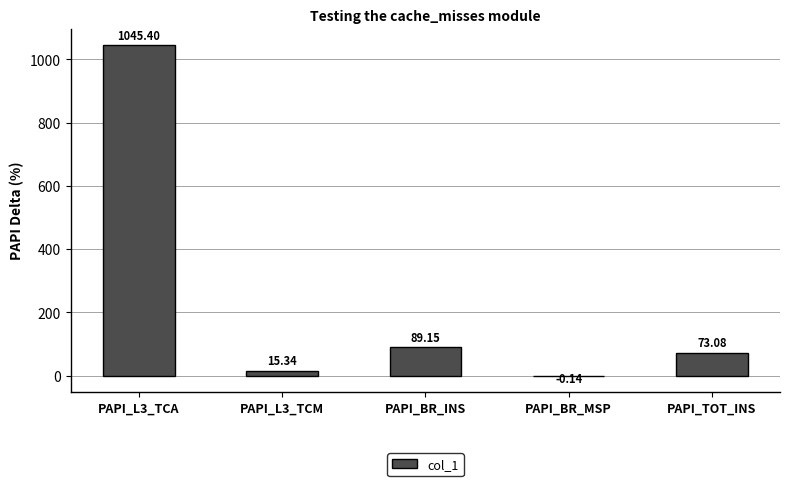

What is the greatest value displayed?

1045.4